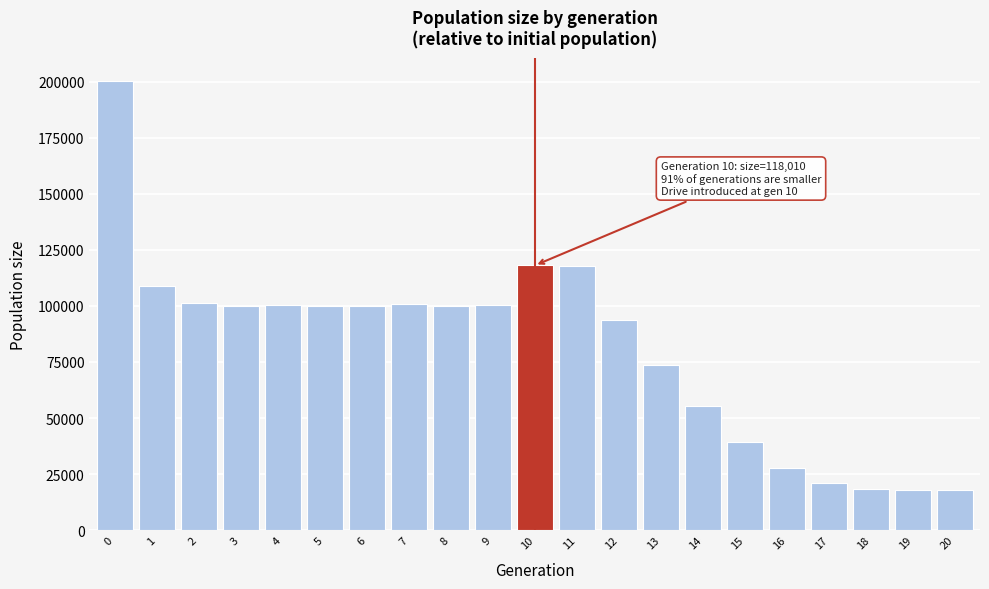

What is the value of the 8th bar from the left?

100636